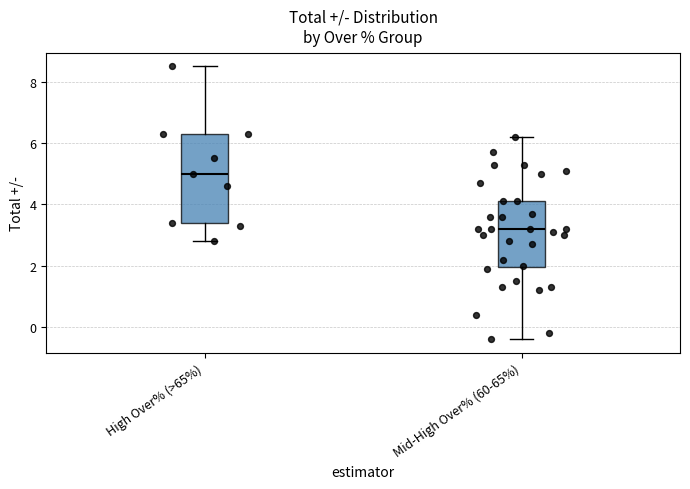

Reading left to right, read every box against the y-axis: the position of its median line, the range the box covers, and the ends of its whiskers. The values are not printed on the chart, so give them approximately, as read against the axis.

High Over% (>65%): median 5.0, box 3.4 to 6.4, whiskers 2.8 to 8.6
Mid-High Over% (60-65%): median 3.2, box 2.0 to 4.2, whiskers -0.4 to 6.2